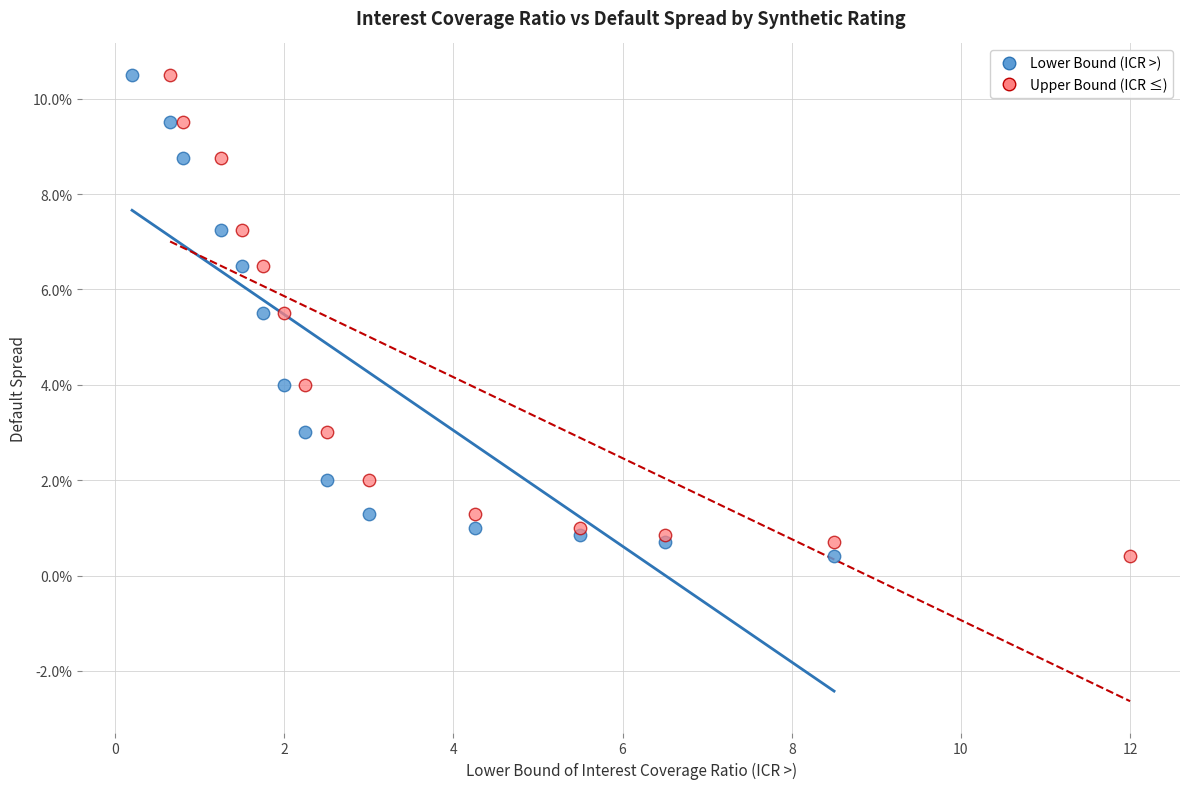

What are all the series names shown in the legend?

Lower Bound (ICR >), Upper Bound (ICR ≤)